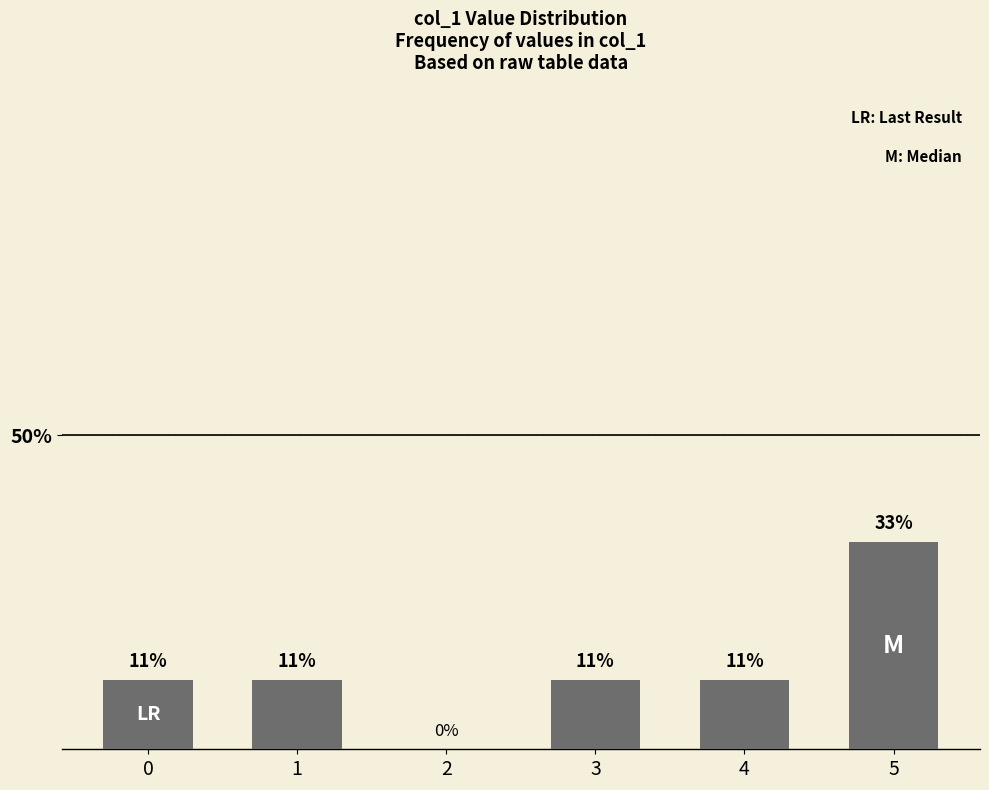

Between 5 and 3, which is larger?

5